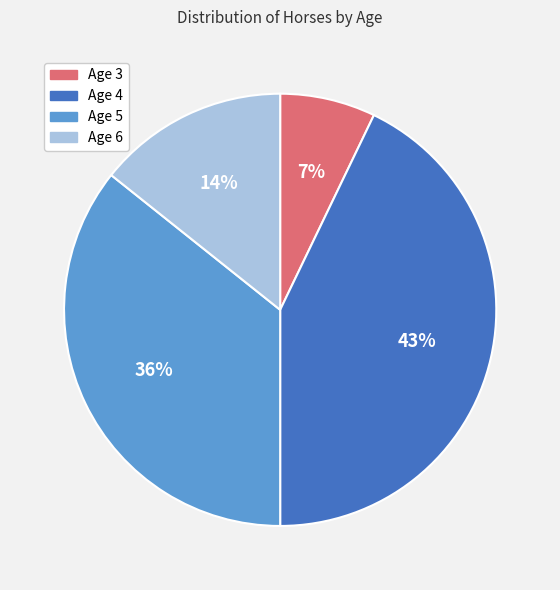

Which has a higher value, Age 3 or Age 4?

Age 4